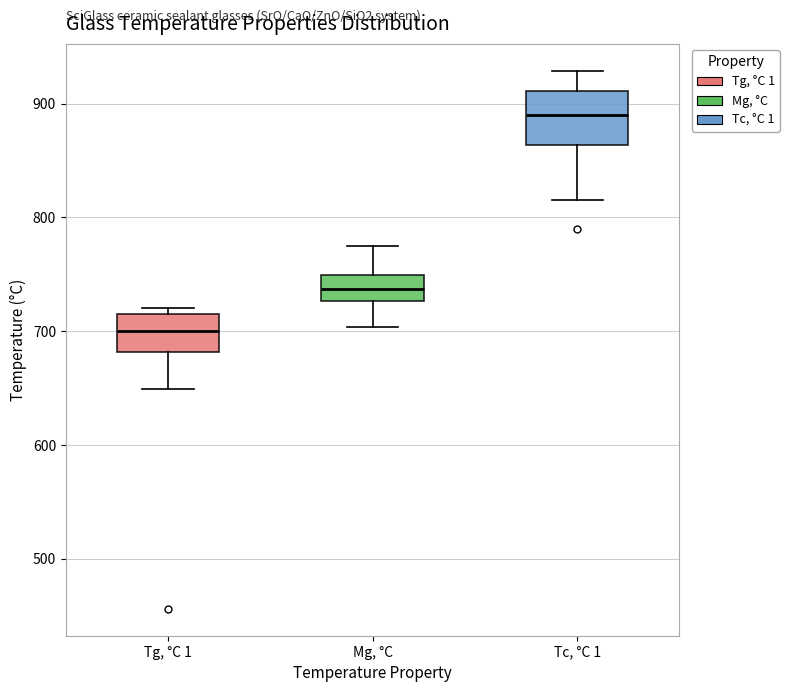

Reading left to right, read every box against the y-axis: the position of its median line, the range the box covers, and the ends of its whiskers. The values are not printed on the chart, so give them approximately, as read against the axis.

Tg, °C 1: median 700, box 680 to 720, whiskers 650 to 720 (just above the box's upper edge)
Mg, °C: median 740, box 730 to 750, whiskers 700 to 780
Tc, °C 1: median 890, box 860 to 910, whiskers 820 to 930